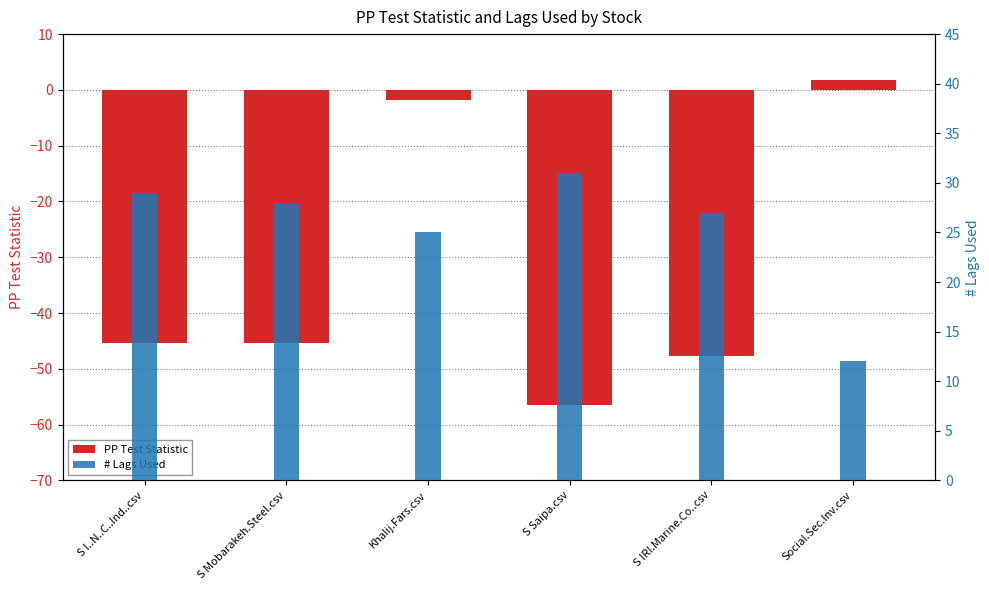

What position from the right is Social.Sec.Inv.csv?

1